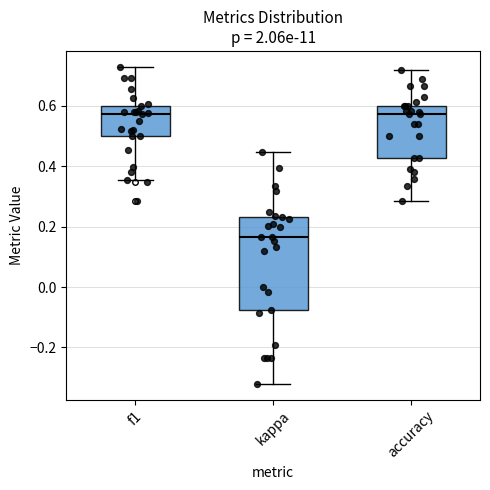

Reading left to right, transcribe this box plot: for each box, give where its median line is, the range the box spans, and where its two whiskers end, as read against the y-axis. The values are not printed on the chart, so give them approximately, as read against the axis.

f1: median 0.58, box 0.50 to 0.60, whiskers 0.36 to 0.72
kappa: median 0.16, box -0.08 to 0.24, whiskers -0.32 to 0.44
accuracy: median 0.58, box 0.42 to 0.60, whiskers 0.28 to 0.72